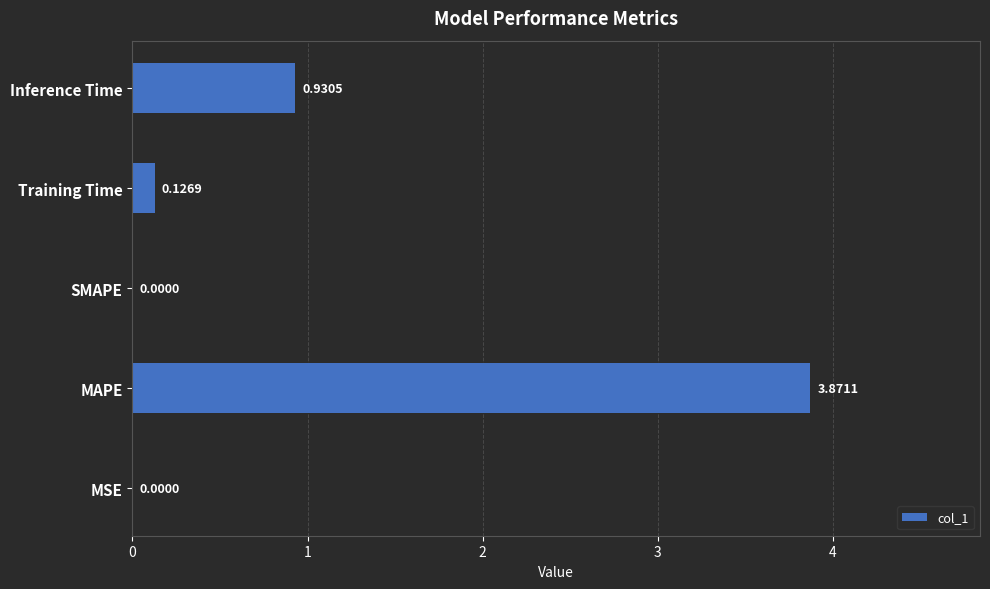

Where is the data nearest to the value 1?

Inference Time